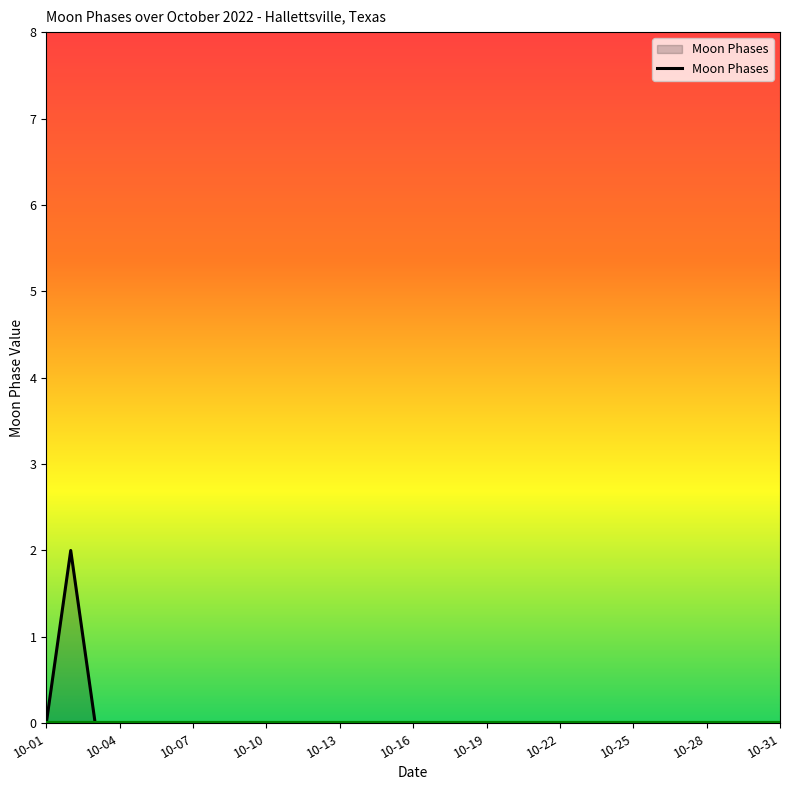

Reading left to right, extract all data points from this chart.

0	2	0	0	0	0	0	0	0	0	0	0	0	0	0	0	0	0	0	0	0	0	0	0	0	0	0	0	0	0	0